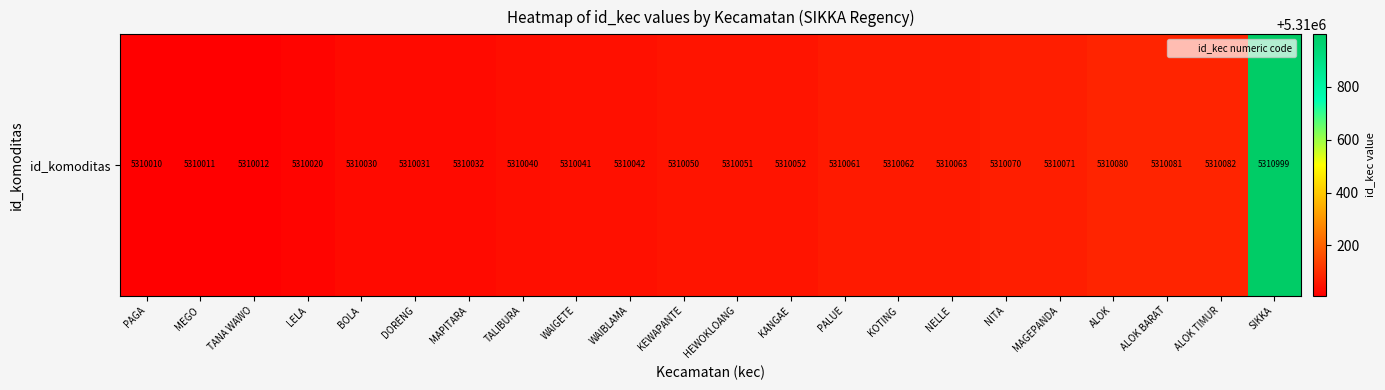

What is the sum of the values at KANGAE and PALUE?

10620113